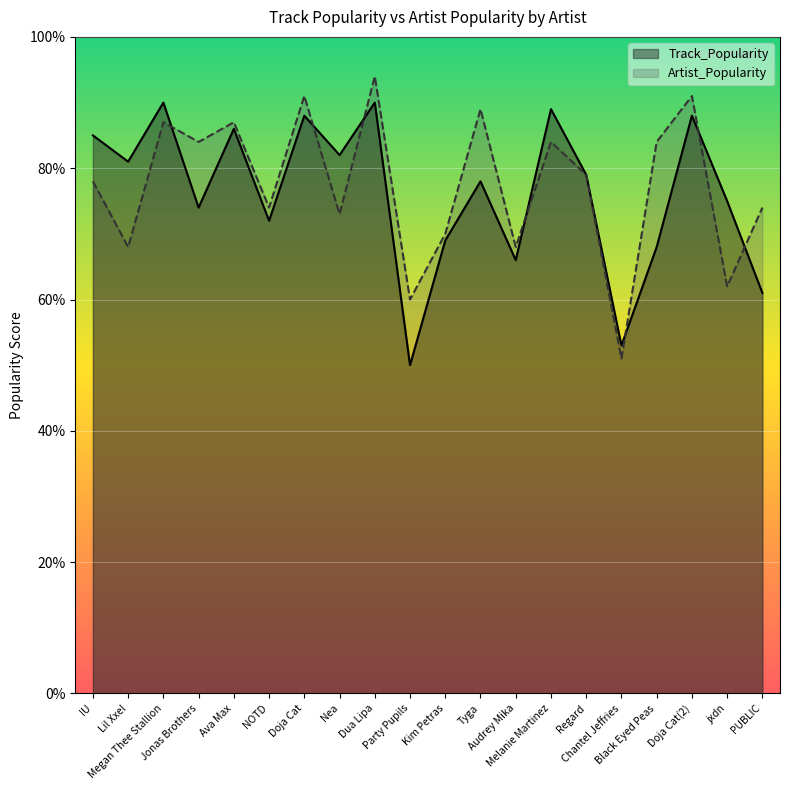

Reading right to left, what are all the values shown in this chart?

Track_Popularity: 61	75	88	68	53	79	89	66	78	69	50	90	82	88	72	86	74	90	81	85
Artist_Popularity: 74	62	91	84	51	79	84	68	89	70	60	94	73	91	74	87	84	87	68	78